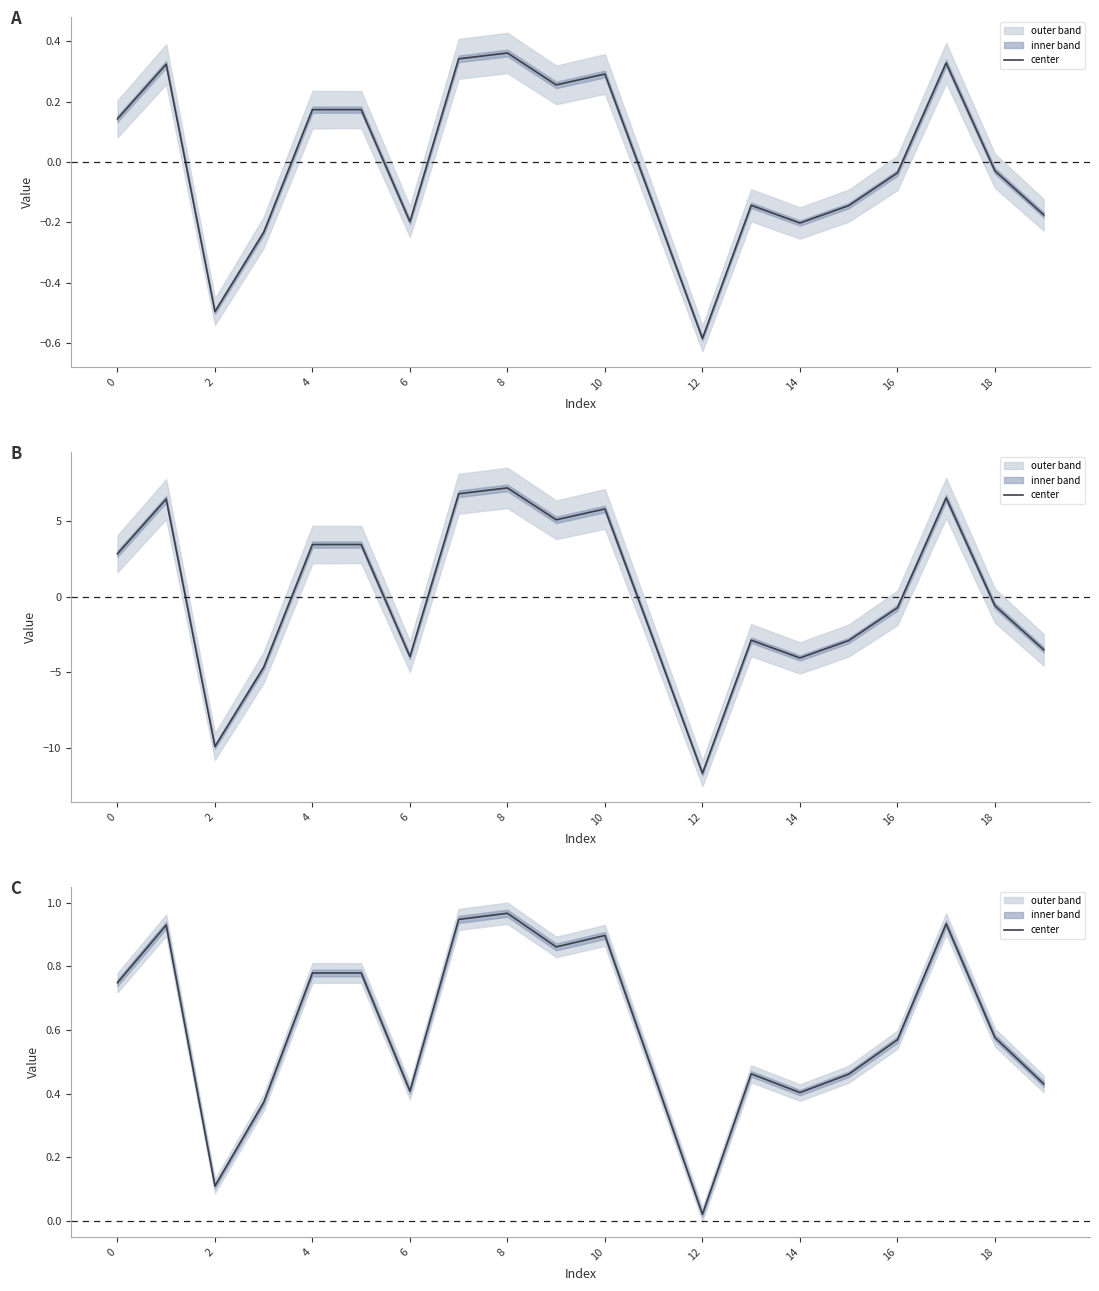

What is the sum of the values at 18 and 14?

1.0